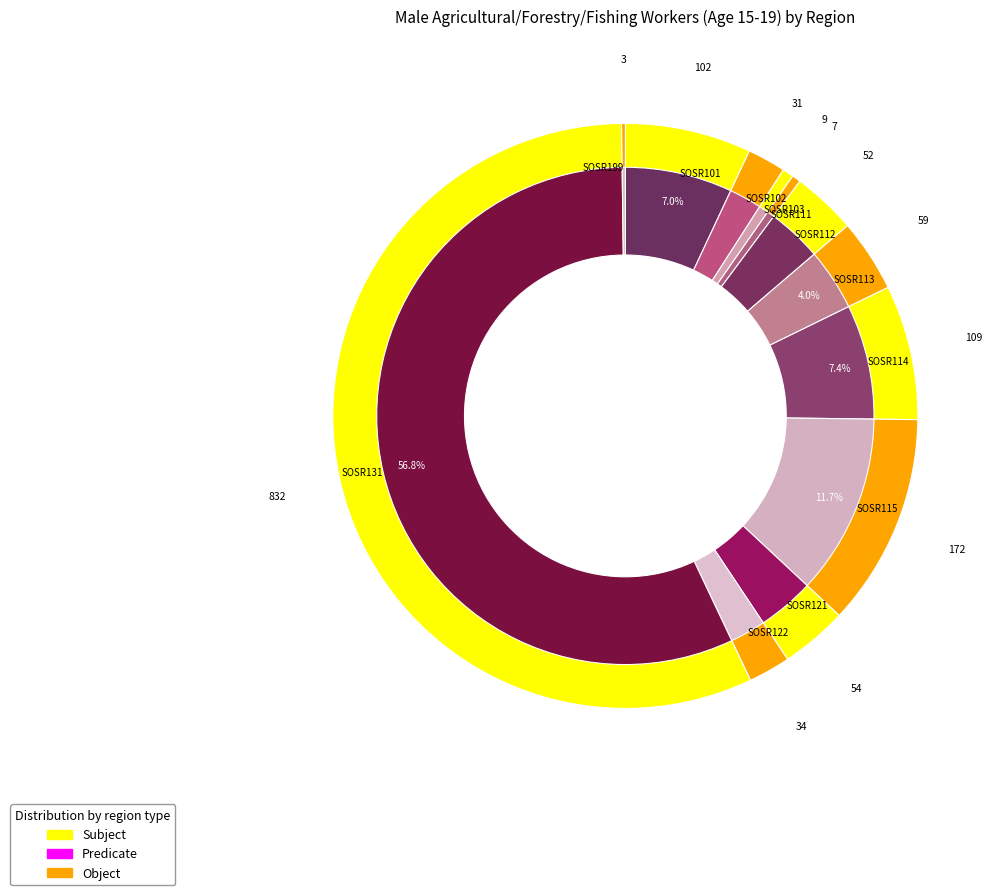

True or false: SOSR112 accounts for 13% of the total.

False